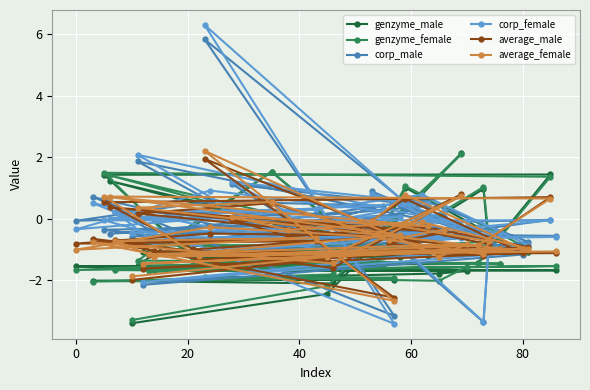

What is the maximum value for corp_female?

6.3